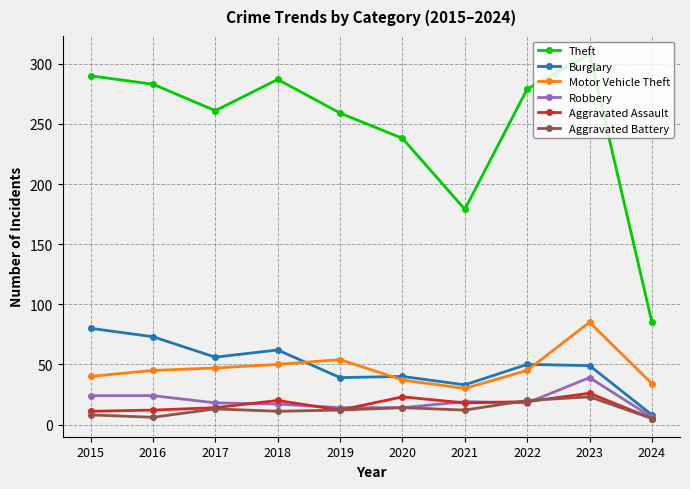

How many data points does each series have?

10